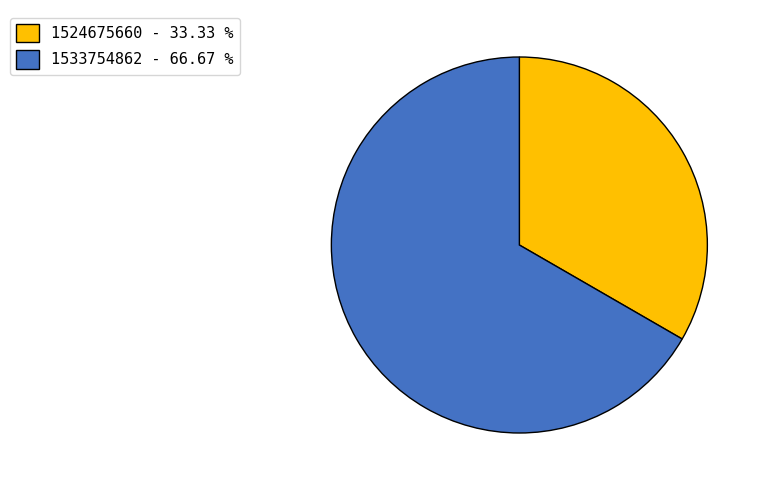

Do 1524675660 - 33.33 % and 1533754862 - 66.67 % together represent more than half of the pie?

Yes